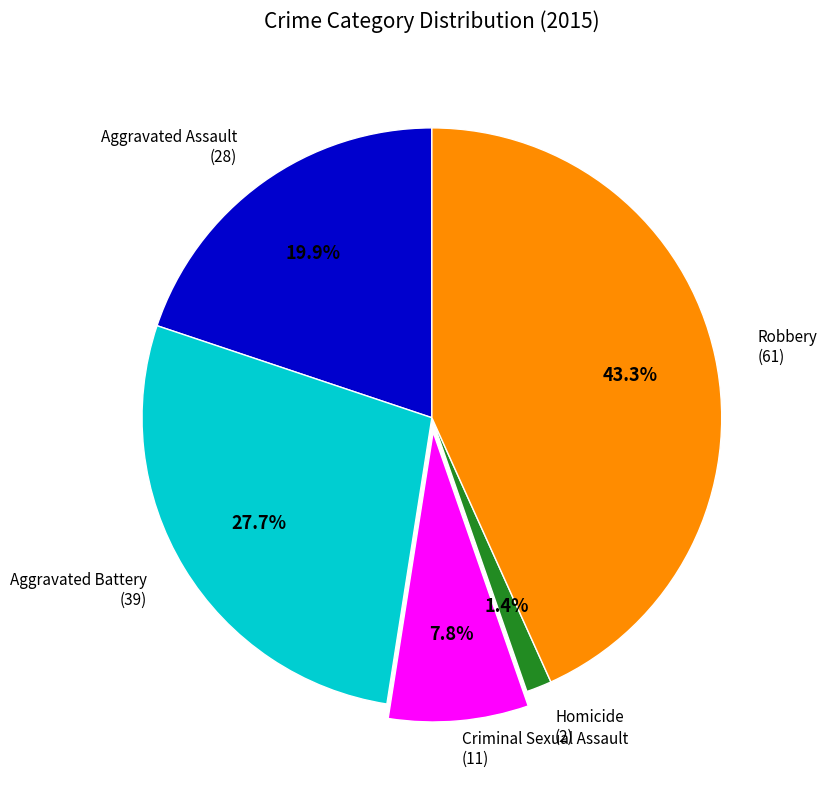

Is there any slice that represents more than half of the pie?

No